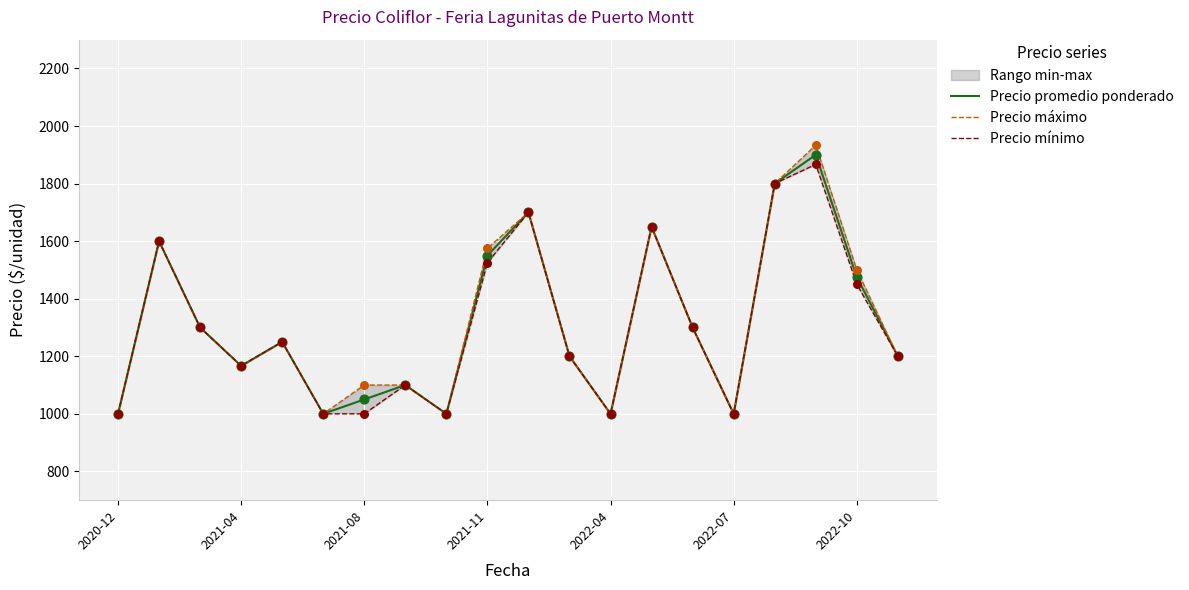

What is the total value across all series at 10?

5100.0